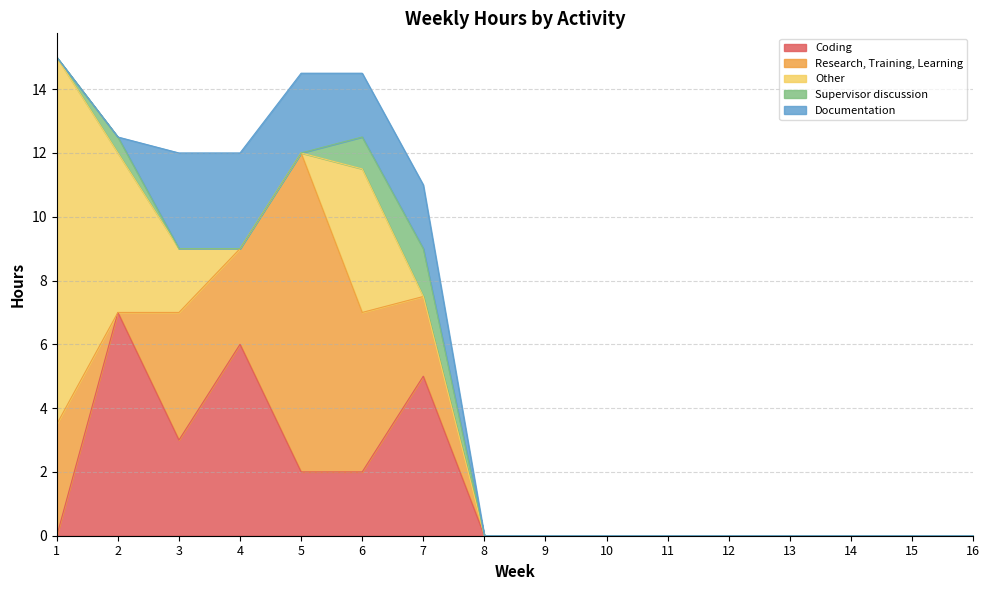

At which category does the chart reach its peak across all series?

1